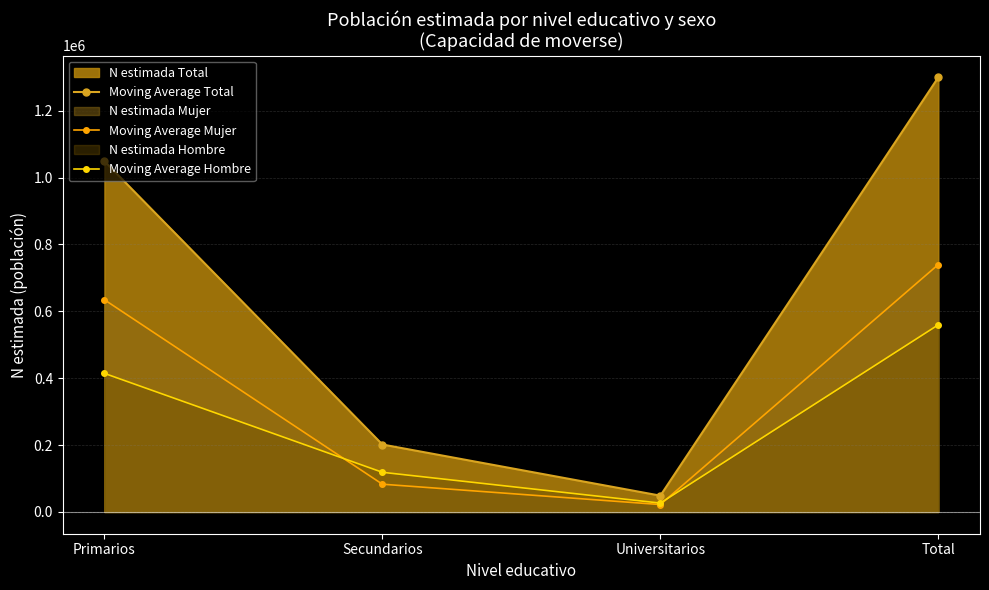

What is the value of the Moving Average Mujer point at the 3rd from the left?

22246